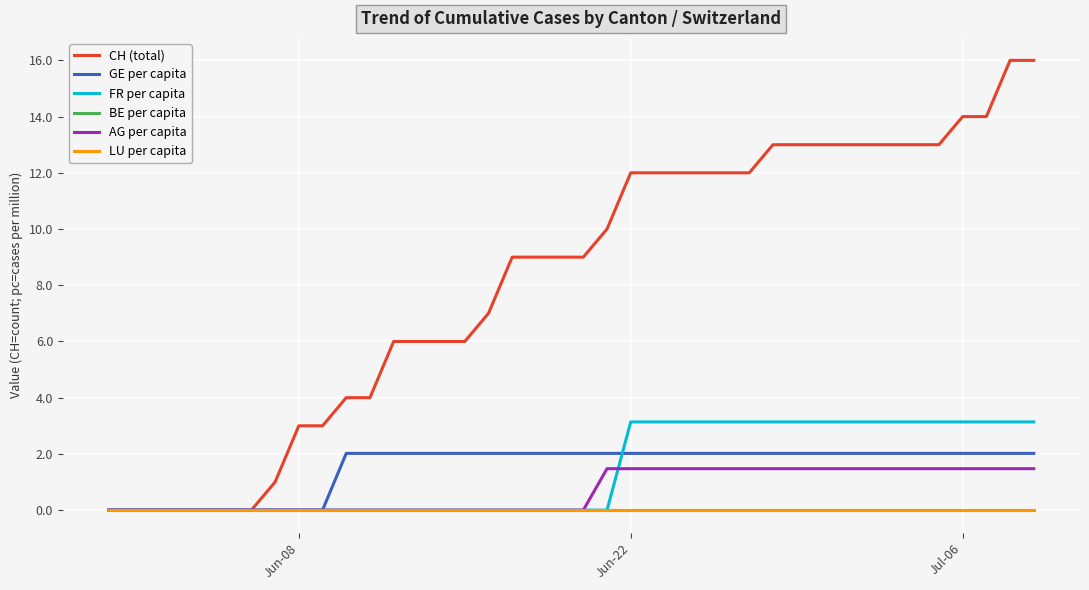

Does the chart have visible grid lines?

Yes